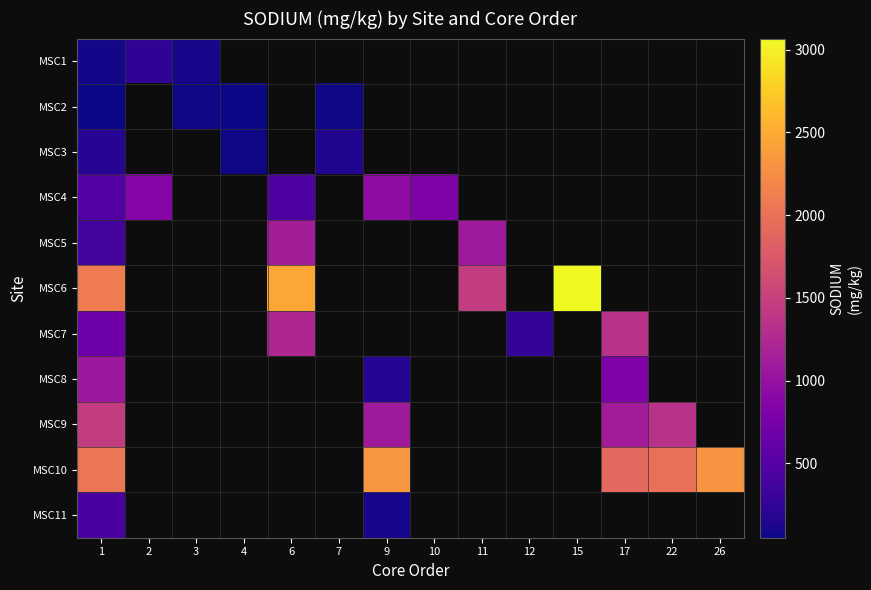

What is the maximum value for MSC3?

189.3